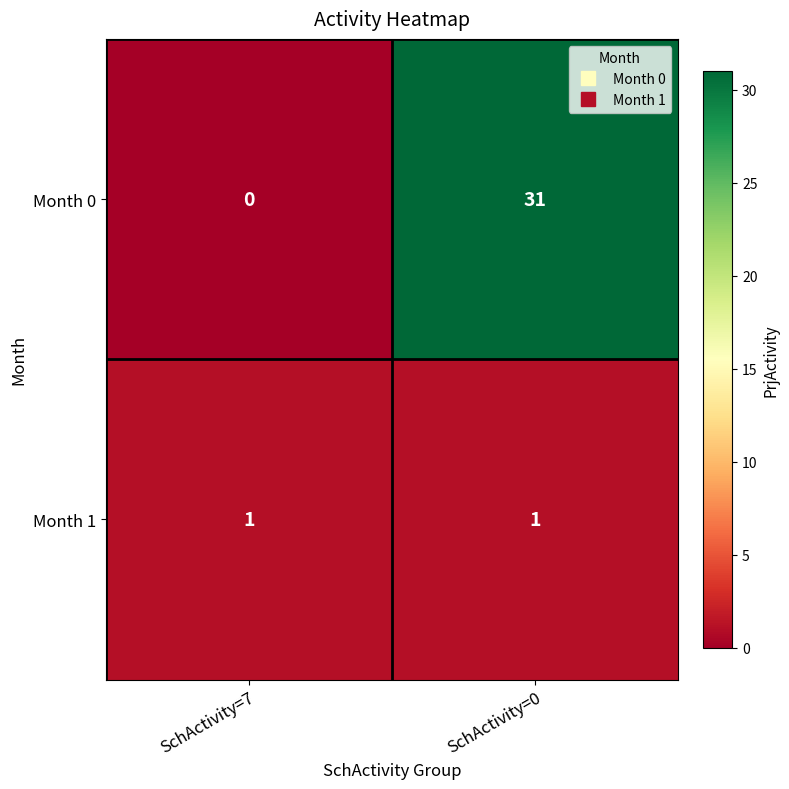

Rank the series by their maximum value, from highest to lowest.

Month 0, Month 1